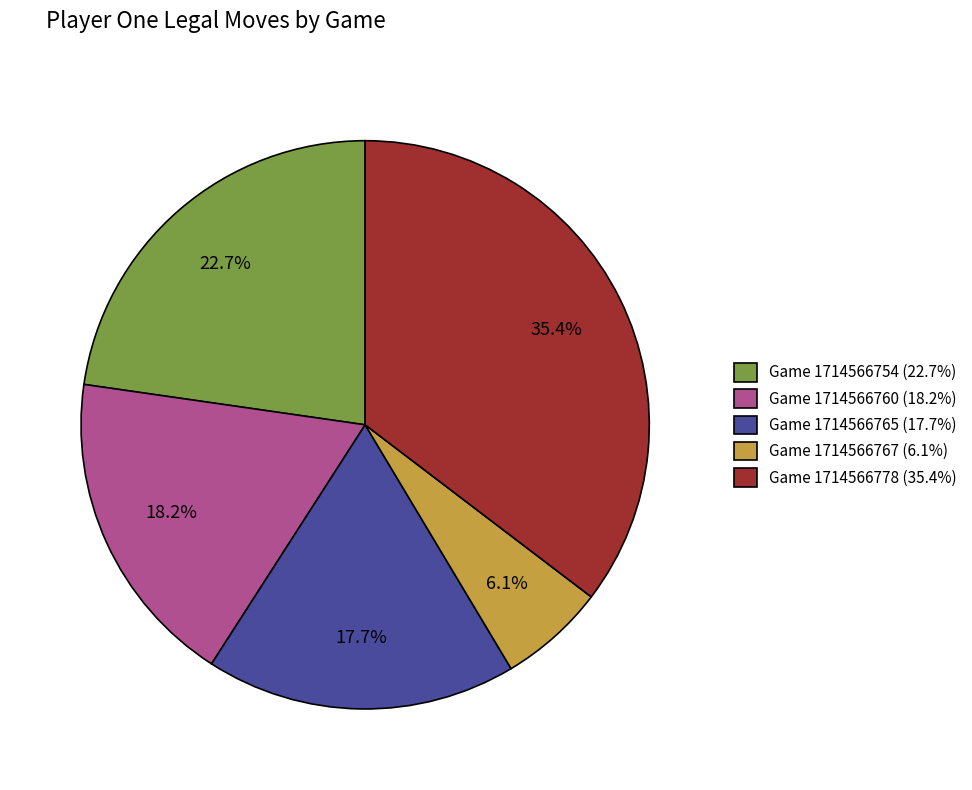

True or false: Game 1714566765 accounts for 23% of the total.

False